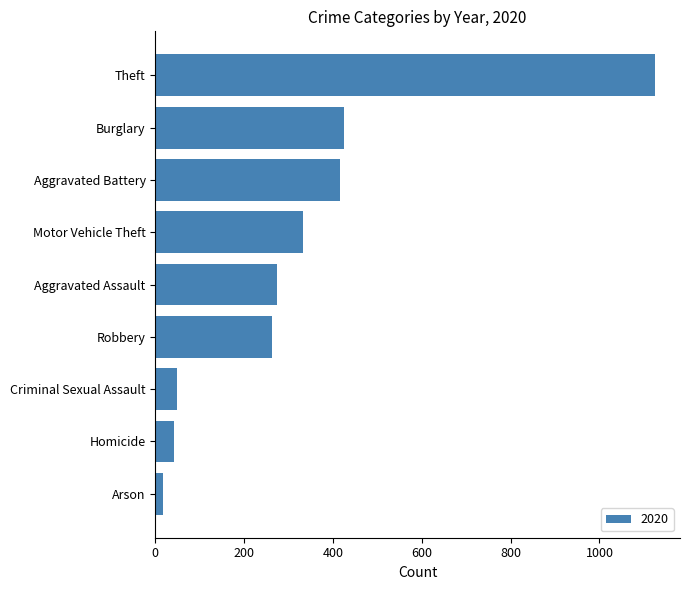

What is the maximum value shown in the chart?

1125